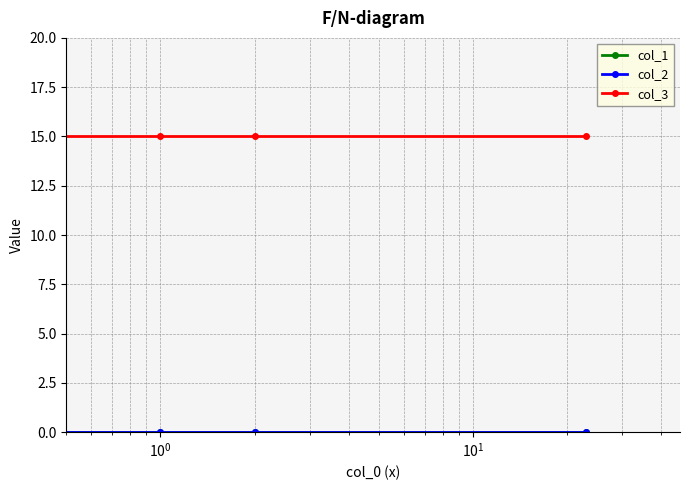

Which series has the largest total across all categories?

col_3